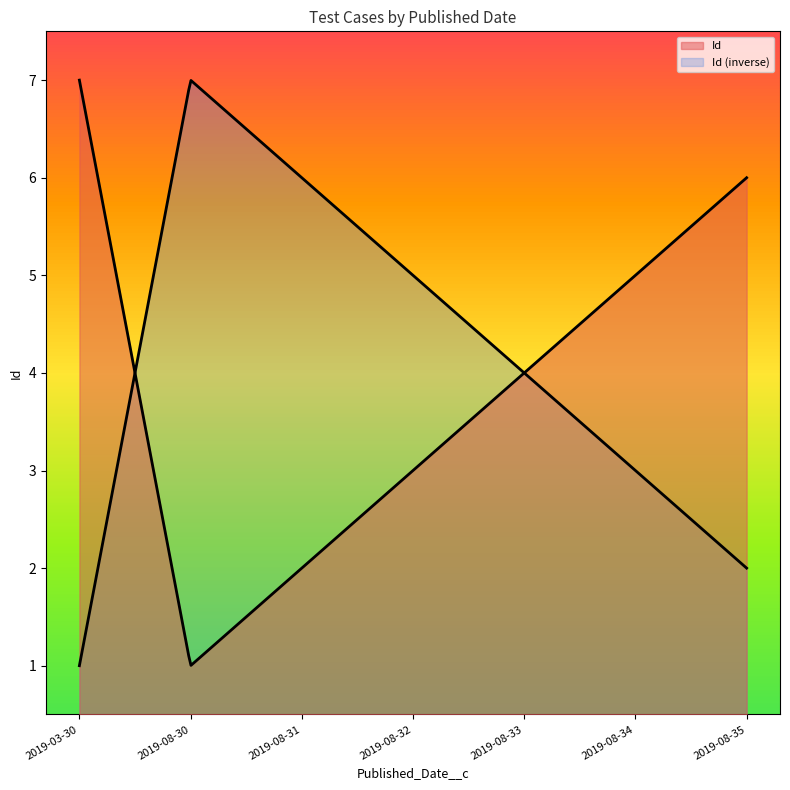

What is the sum of the values at 2019-08-30 and 2019-03-30?

8